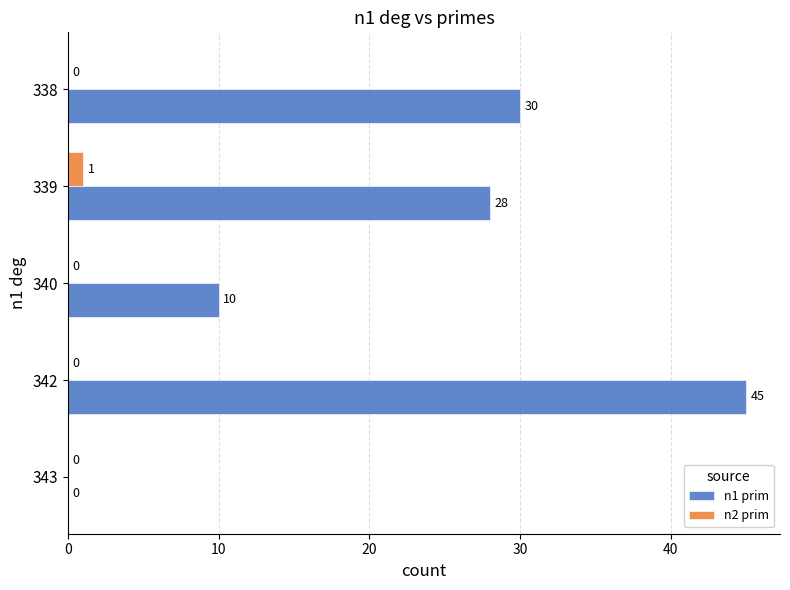

The n1 prim series shows -14 at 343. True or false?

False